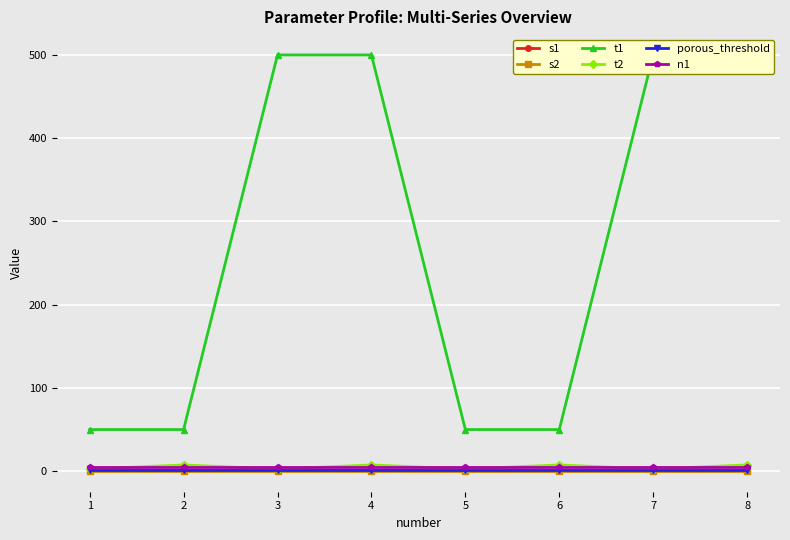

Rank the series at 1 from highest to lowest value.

t1, n1, t2, porous_threshold, s1, s2